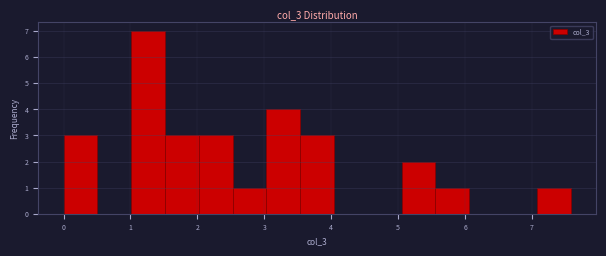

Reading left to right, transcribe this chart: for each bar, give the range it covers on the x-axis and its height. Neither the bar edges nor the heights are printed on the chart, so give them approximately, as read against the axes.

0.0 to 0.5: 3
0.5 to 1.0: 0
1.0 to 1.5: 7
1.5 to 2.0: 3
2.0 to 2.5: 3
2.5 to 3.0: 1
3.0 to 3.5: 4
3.5 to 4.0: 3
4.0 to 4.5: 0
4.5 to 5.1: 0
5.1 to 5.6: 2
5.6 to 6.1: 1
6.1 to 6.6: 0
6.6 to 7.1: 0
7.1 to 7.6: 1